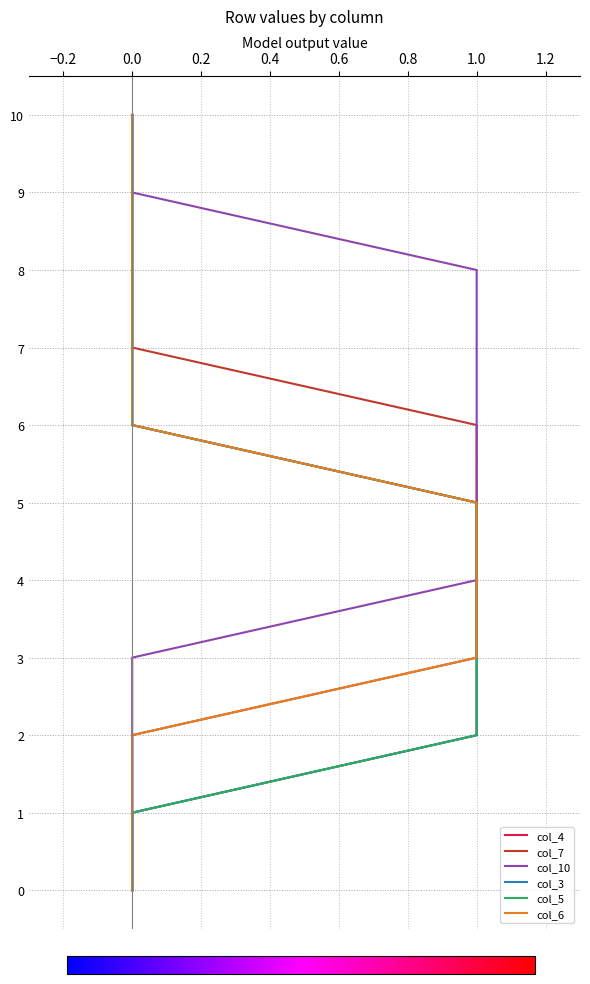

Which series has the widest spread of values?

col_4